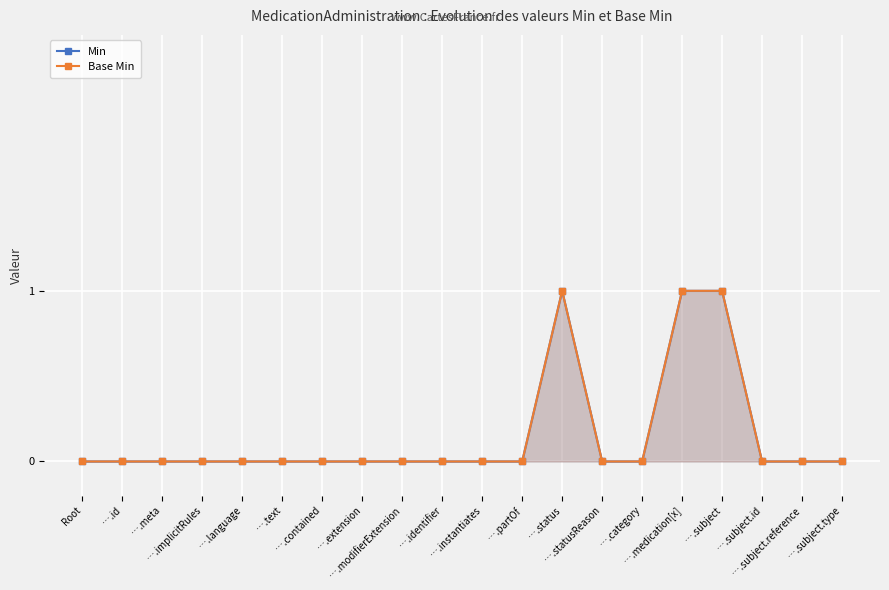

True or false: Min and Base Min cross at least once.

False